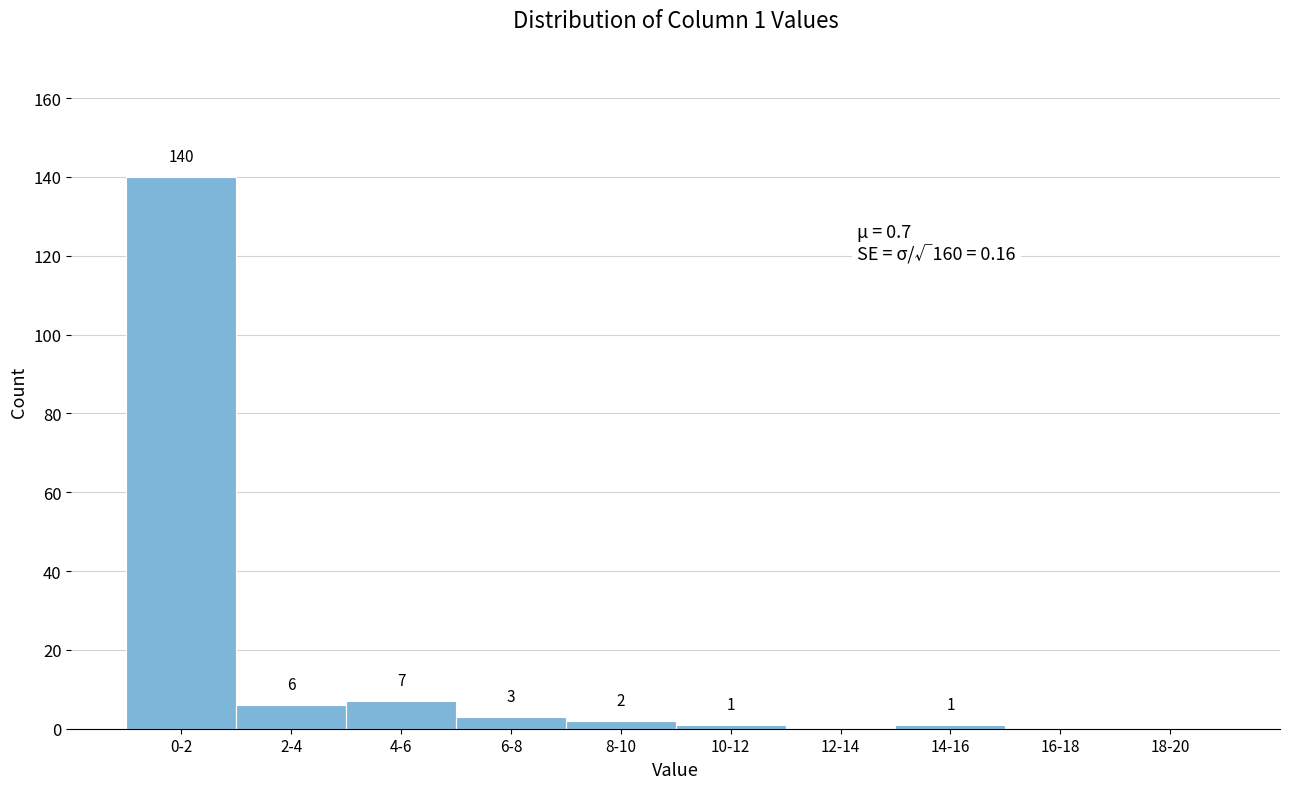

Reading left to right, extract all data points from this chart.

0-2=140	2-4=6	4-6=7	6-8=3	8-10=2	10-12=1	12-14=0	14-16=1	16-18=0	18-20=0